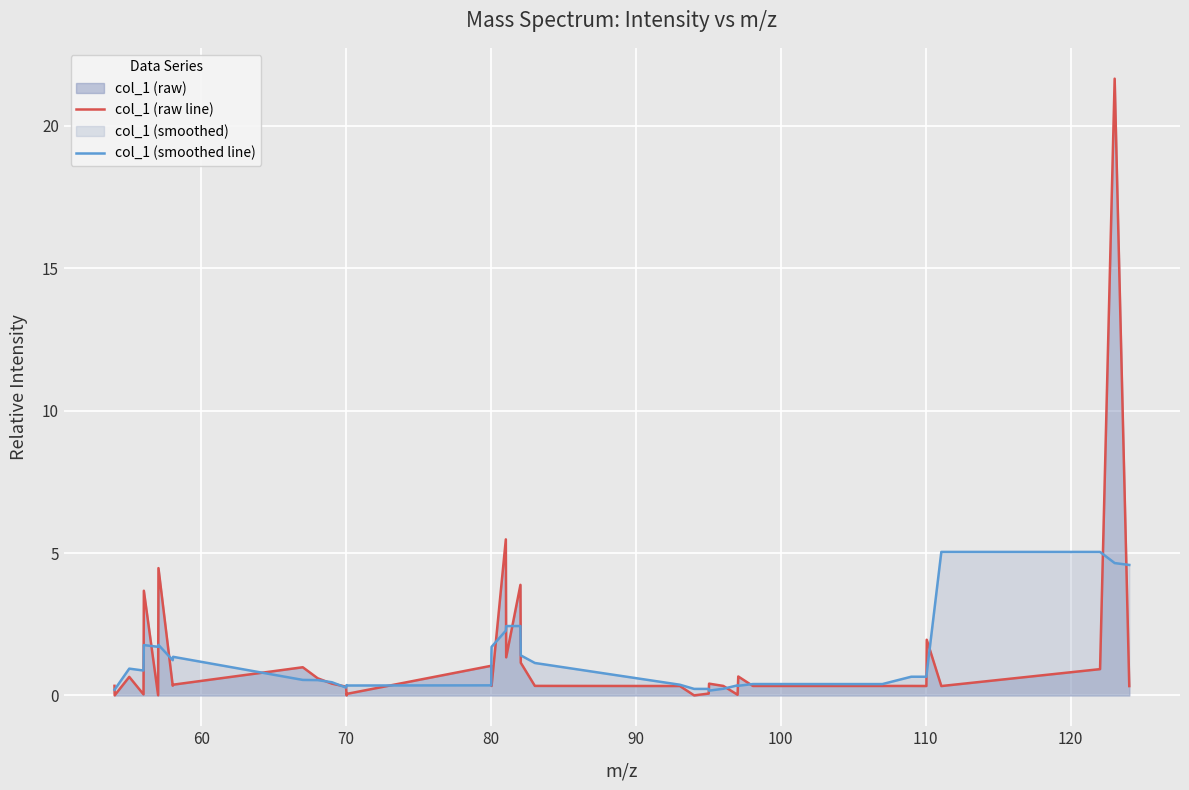

What is the sum of all col_1 (raw line) values?

54.8